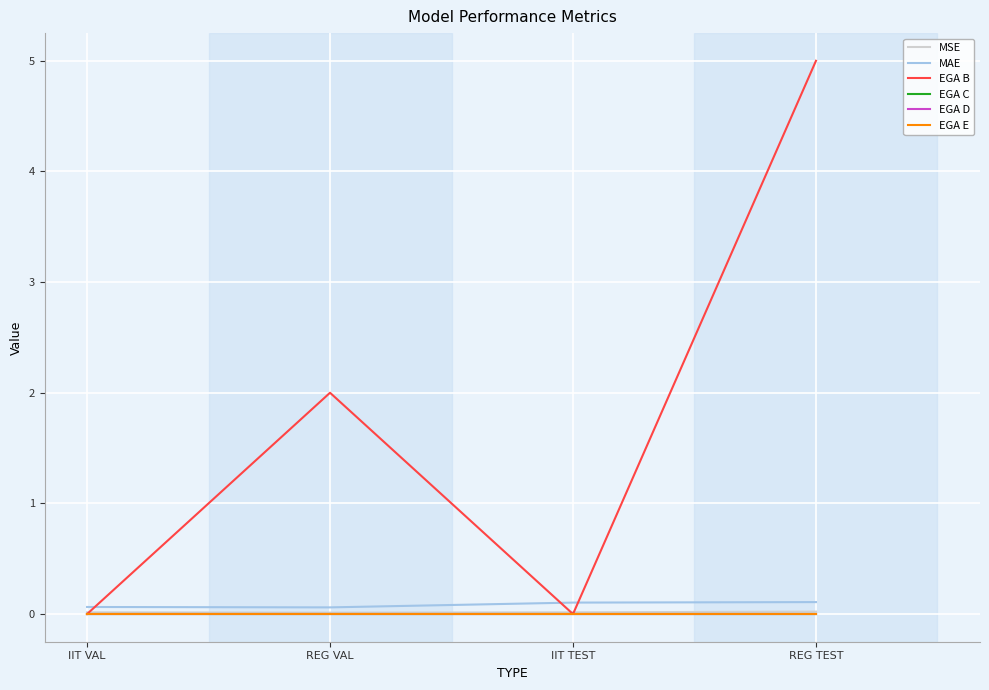

What is the spread (max minus min) of values at REG VAL?

2.0